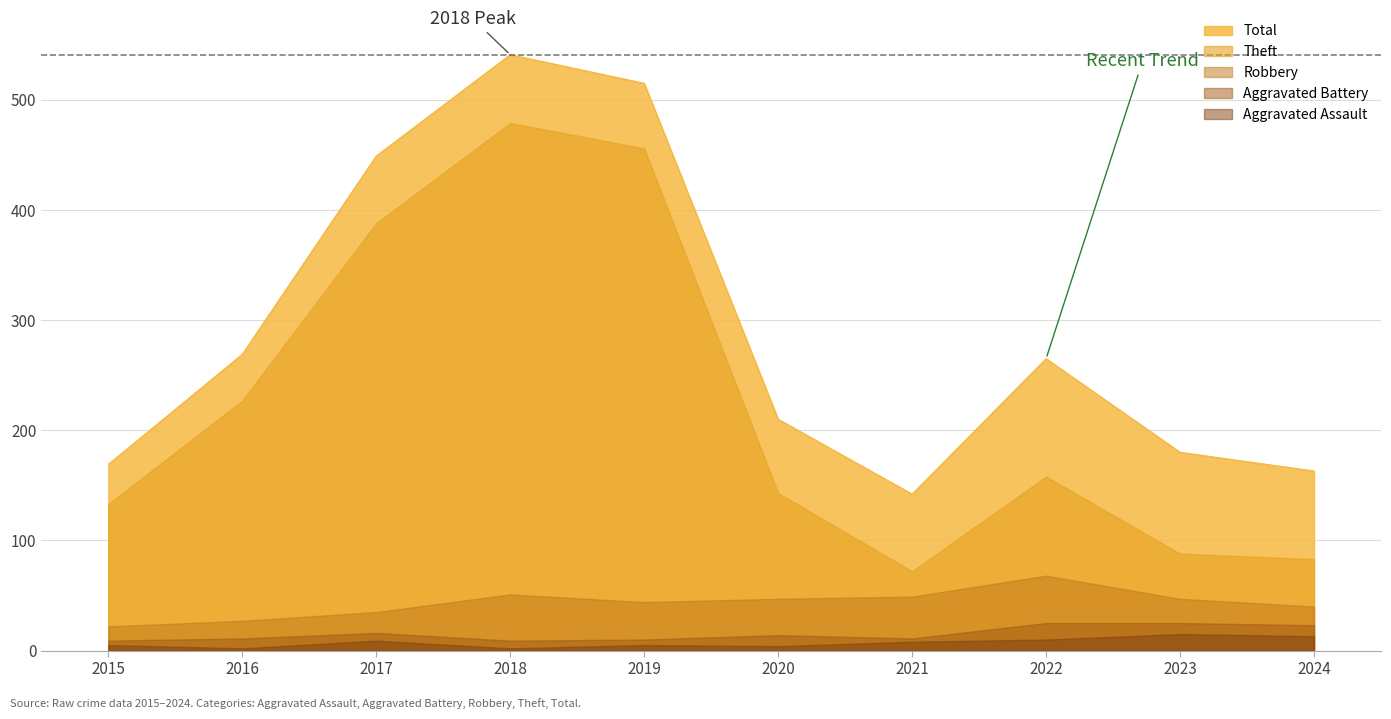

Is the value of Aggravated Battery at 2020 greater than the value of Aggravated Assault at 2016?

Yes